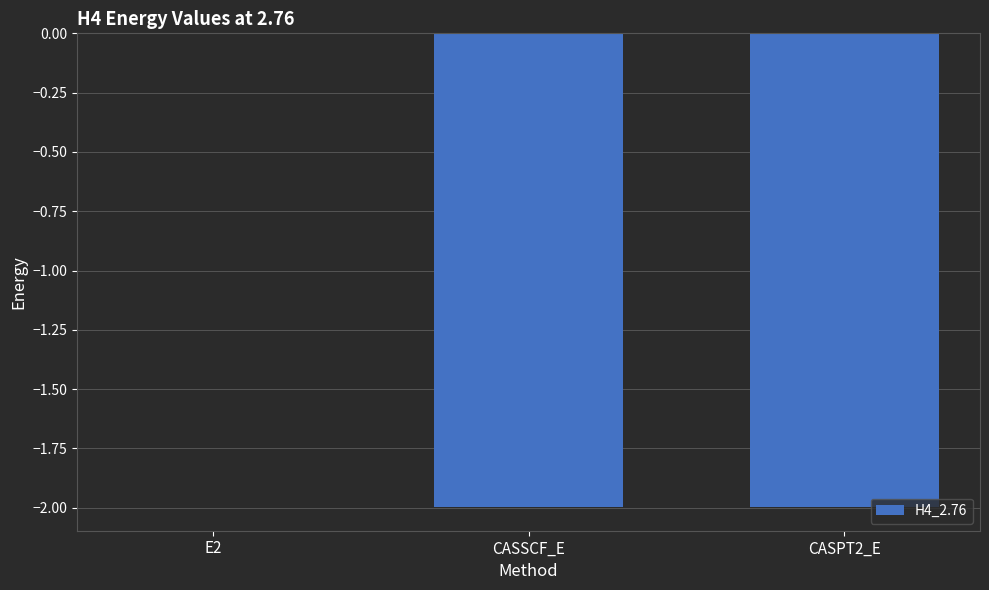

Is it true that the value at CASPT2_E is -3.5?

False